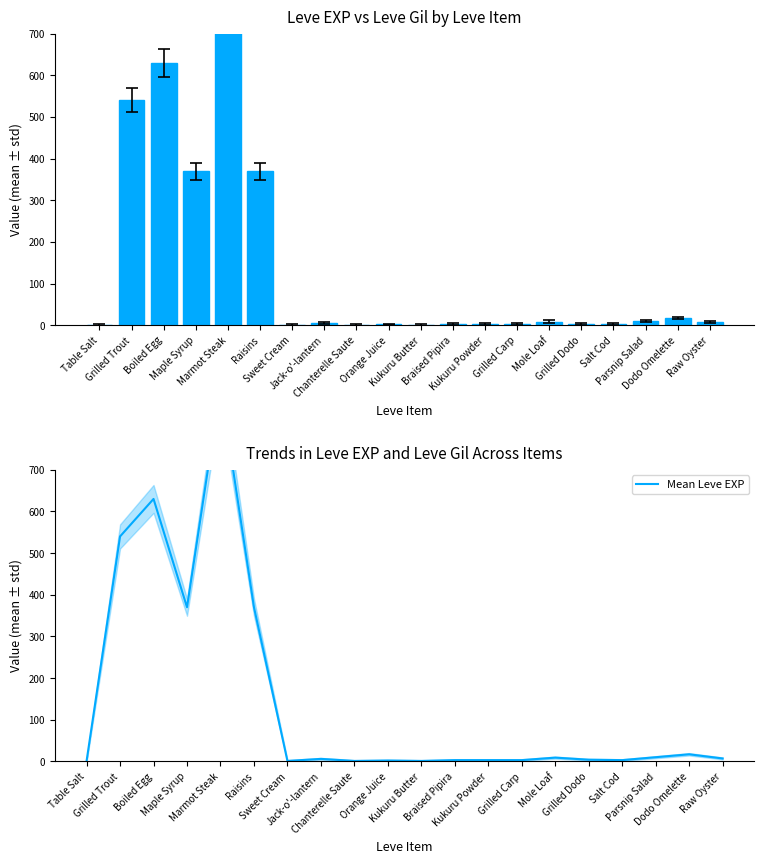

Reading right to left, extract all data points from this chart.

Leve EXP: 7	17	10	3	4	9	3	3	3	1	2	1	6	1	370	900	370	630	540	1
Mean Leve EXP: 7	17	10	3	4	9	3	3	3	1	2	1	6	1	370	900	370	630	540	1